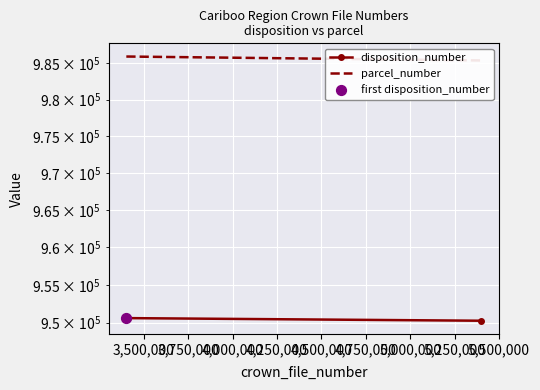

Which series has the largest total across all categories?

parcel_number